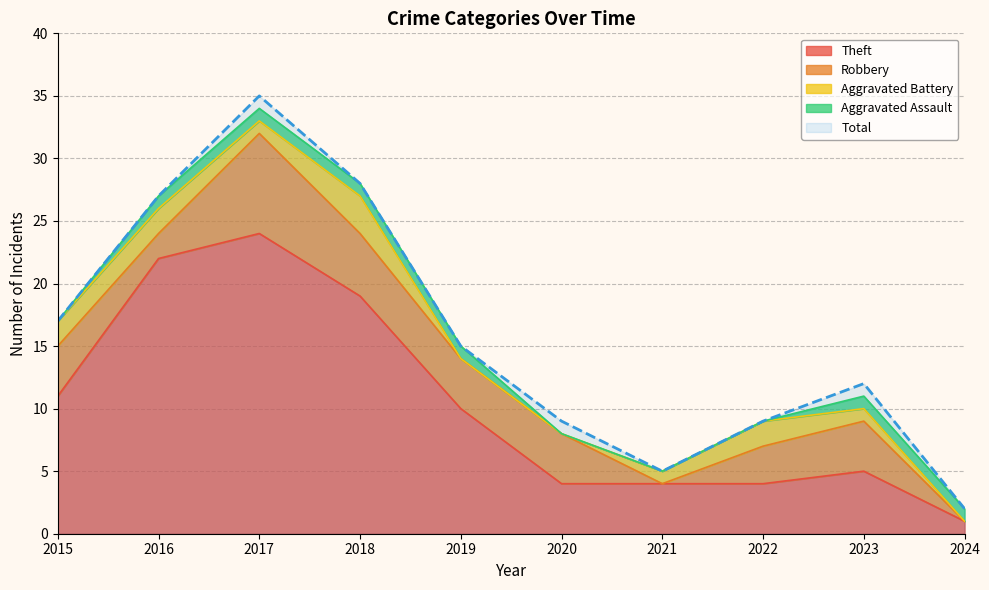

What are all the series names shown in the legend?

Theft, Robbery, Aggravated Battery, Aggravated Assault, Total